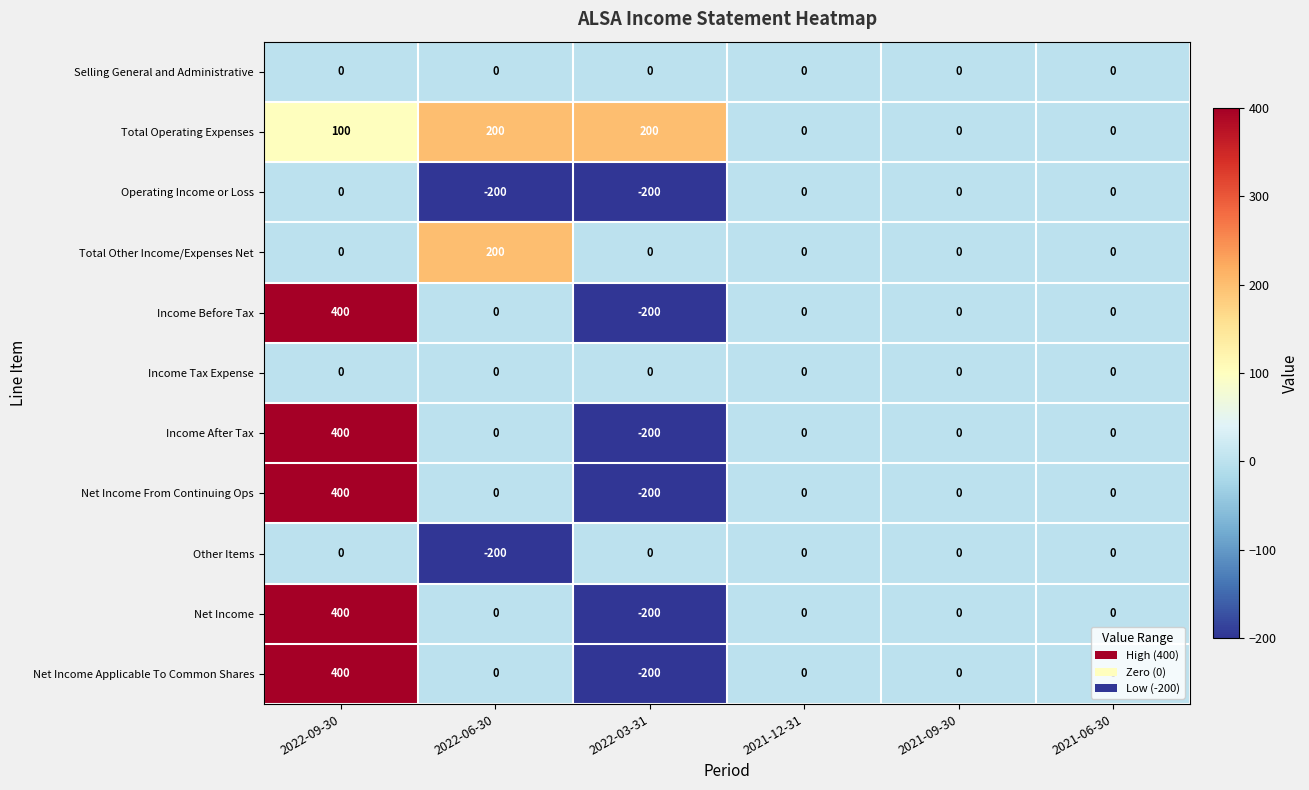

What is the maximum value shown in the chart?

400